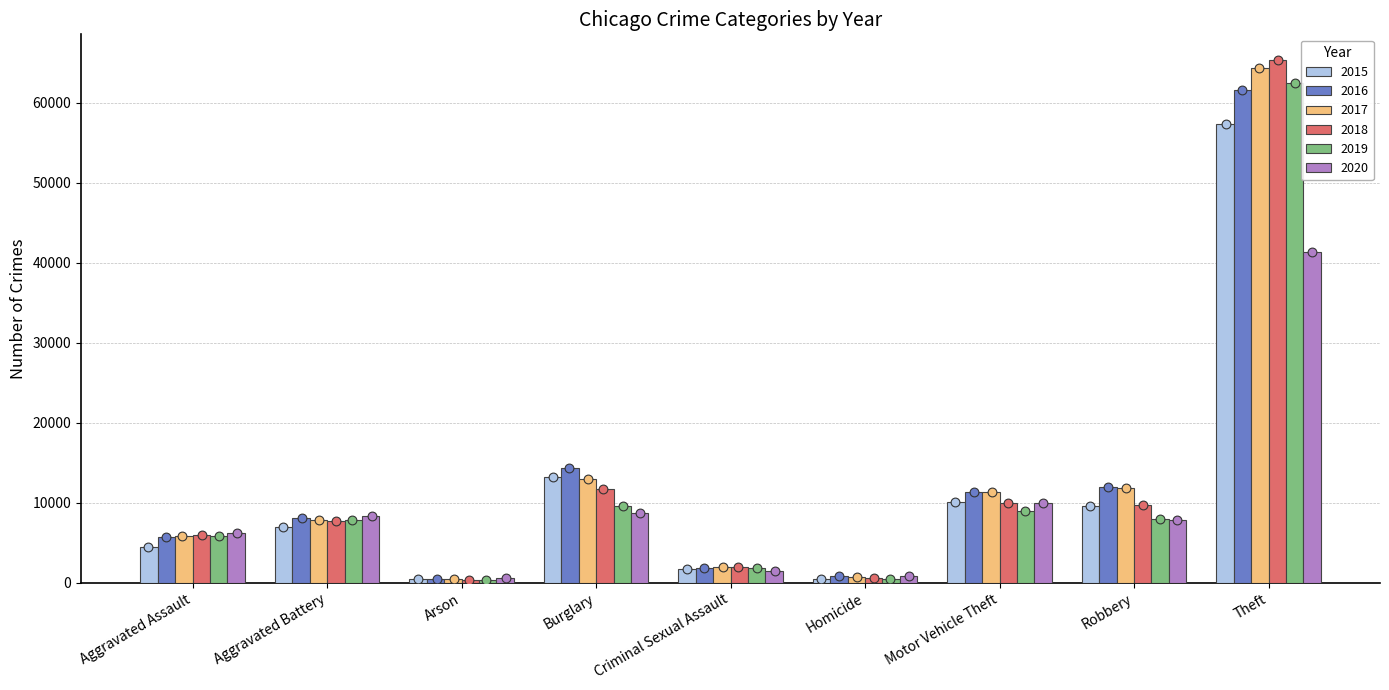

Which series has the largest Y range (max minus min)?

2018